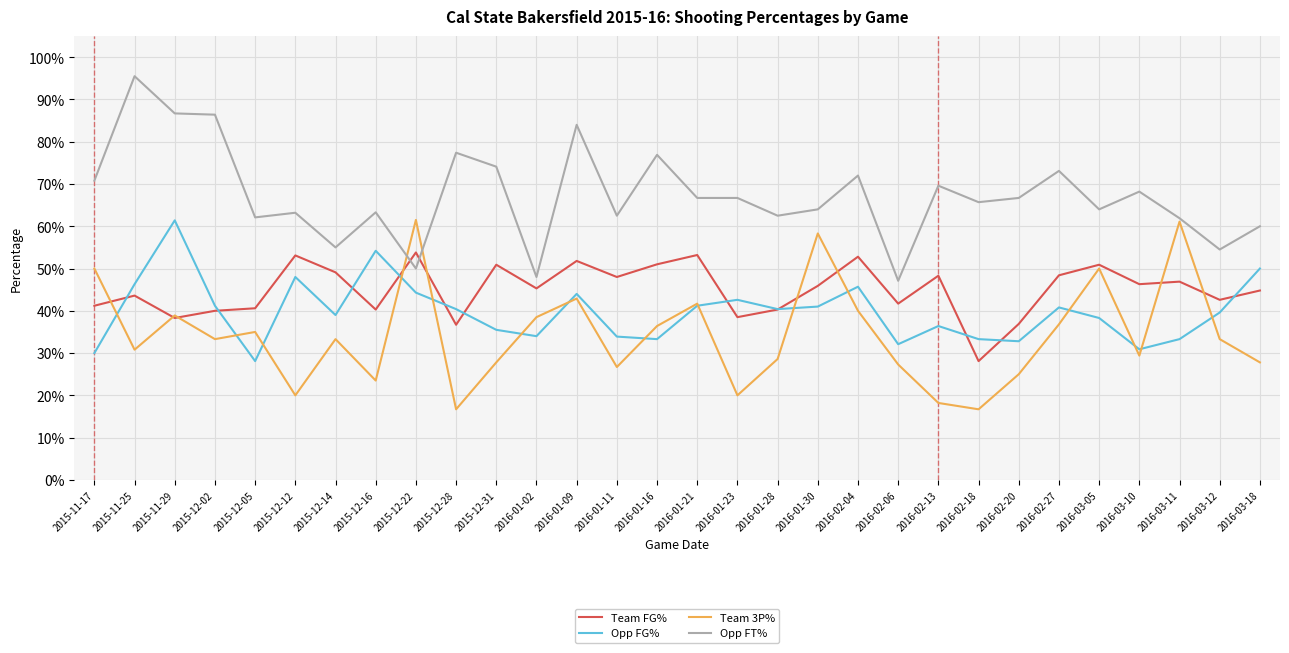

What is the sum of the Opp FT% values at 2016-03-11 and 2015-12-14?

1.2